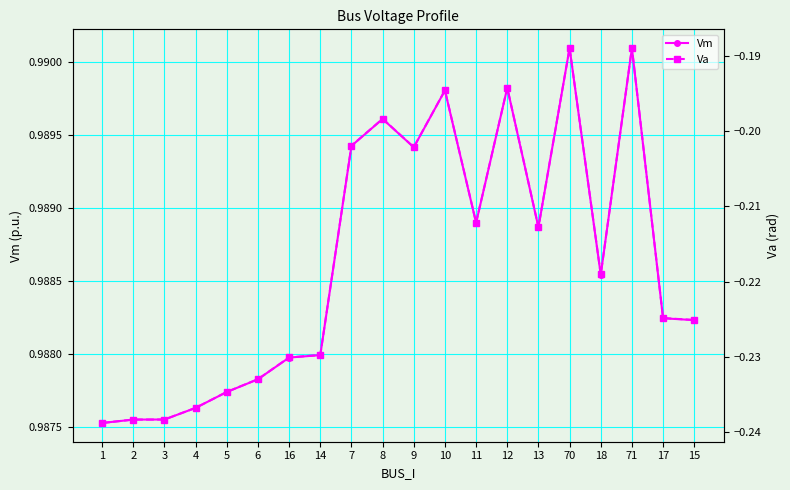

Count the number of data series in this chart.

2